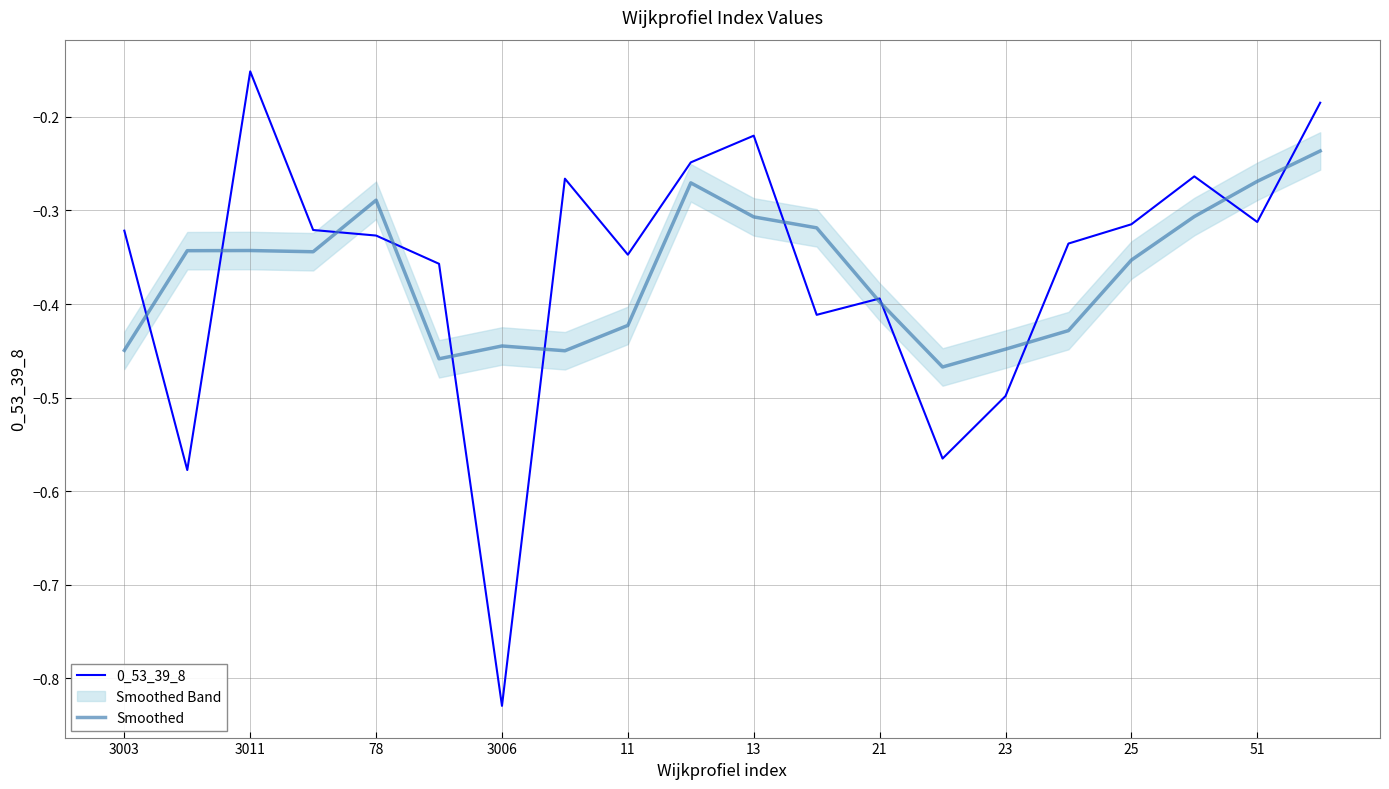

The value of 0_53_39_8 at 3006 is -0.5. True or false?

False